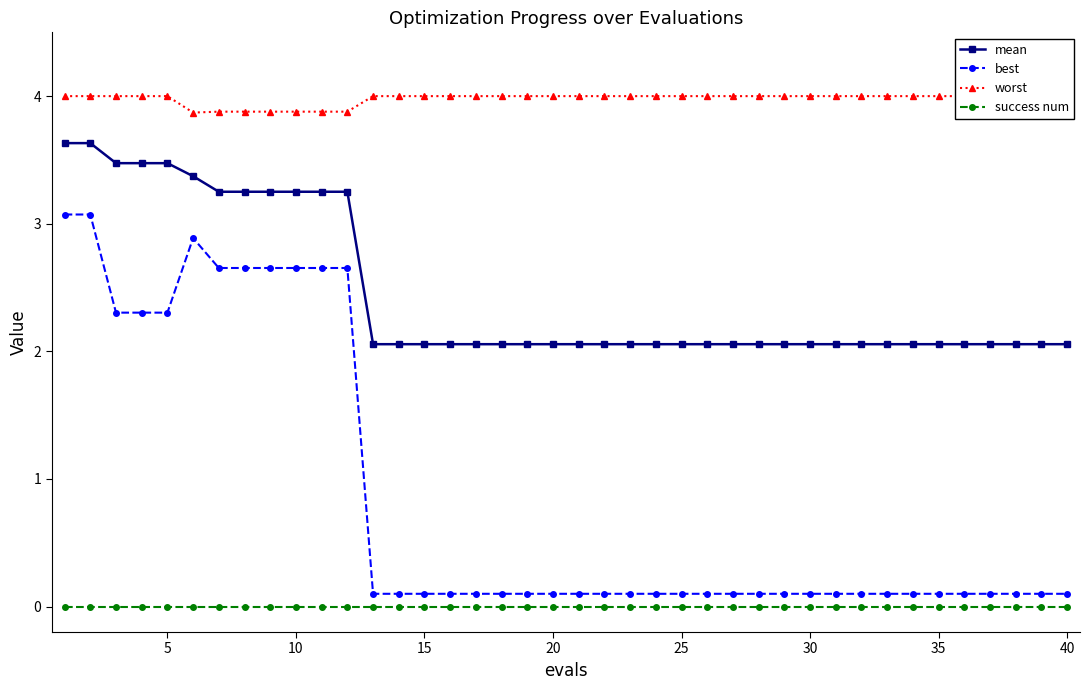

The value of best at 20 is 0.1. True or false?

True